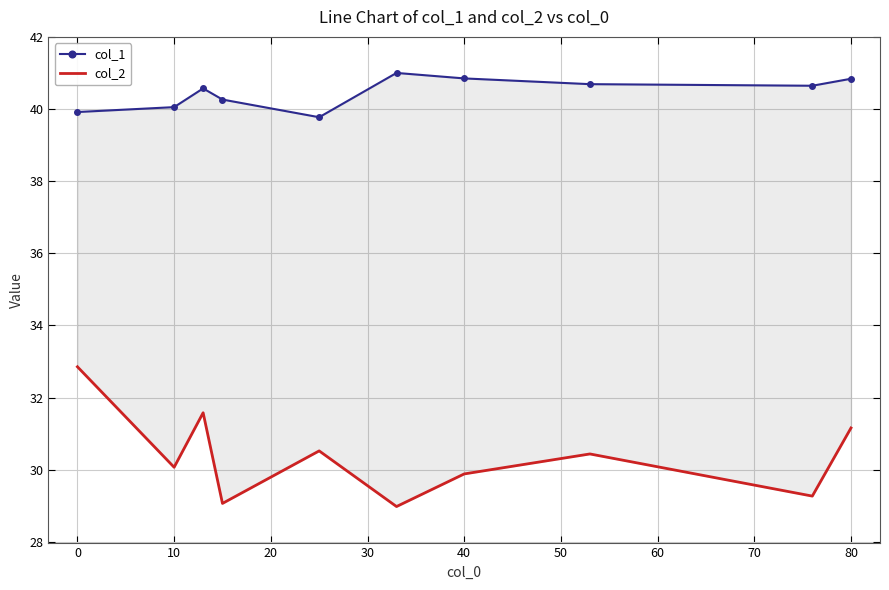

Which series has the widest spread of values?

col_2